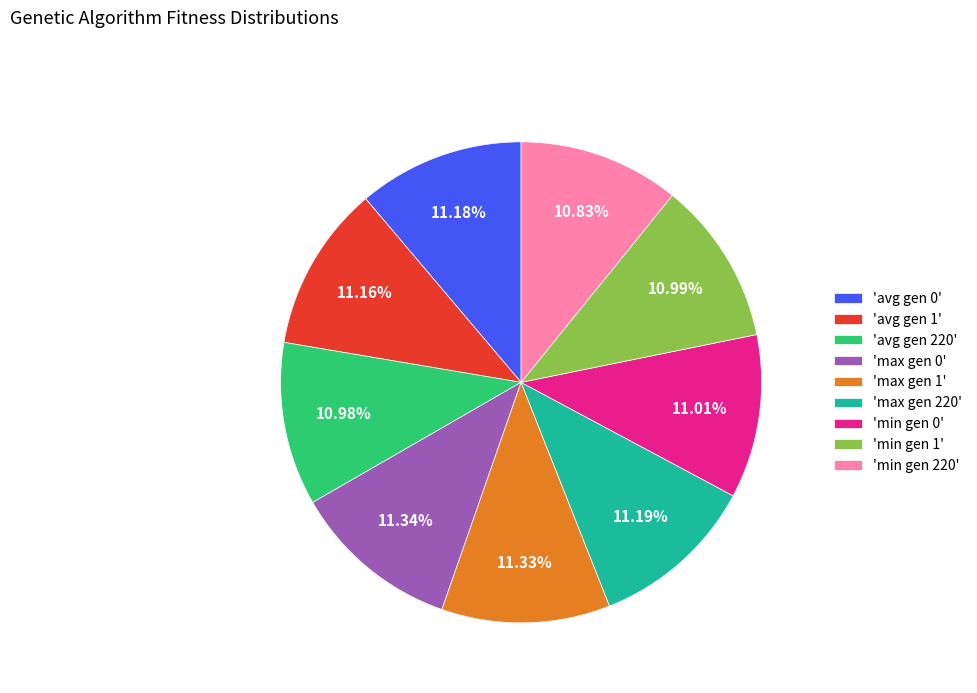

Do 'max gen 1' and 'max gen 0' together represent more than half of the pie?

No